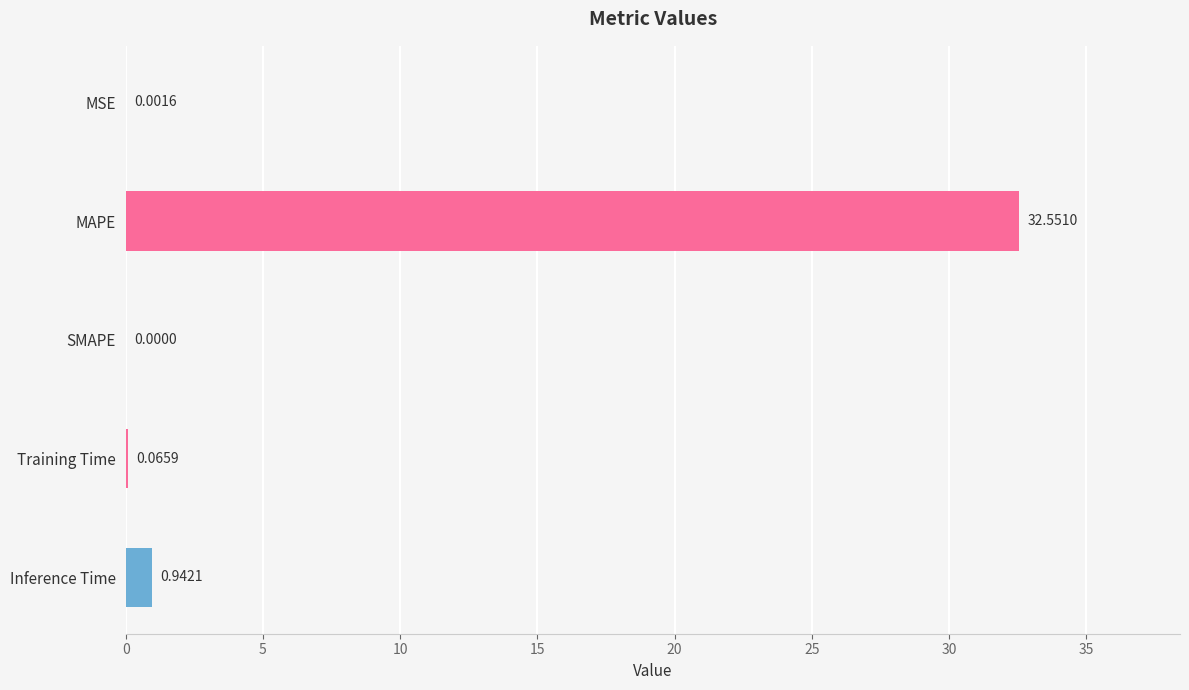

What is the sum of all values?

33.6